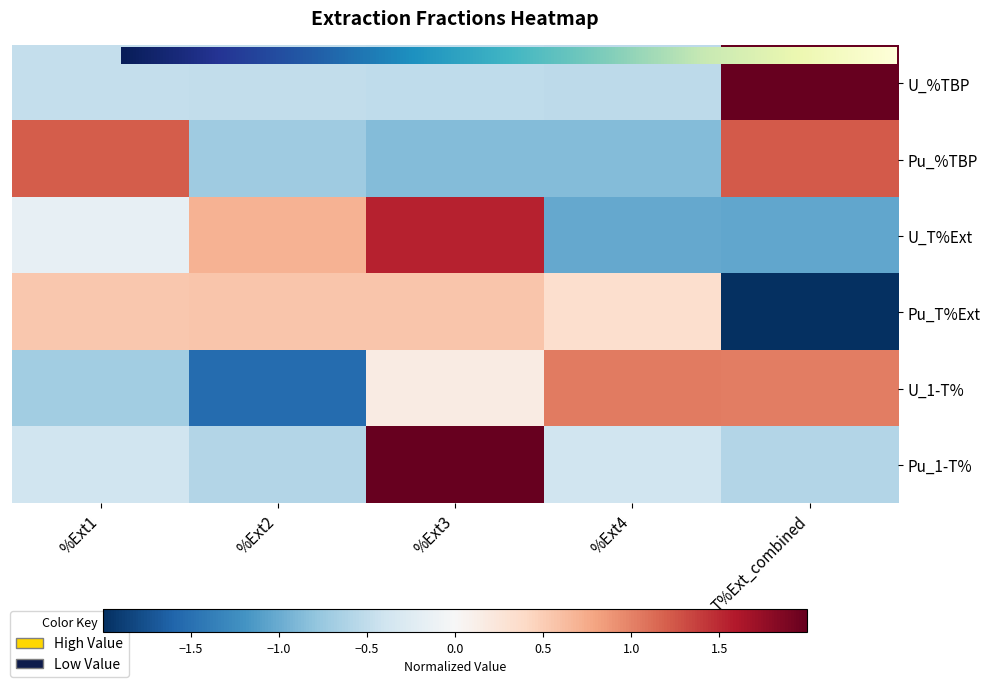

What is the maximum value shown in the chart?

2.0